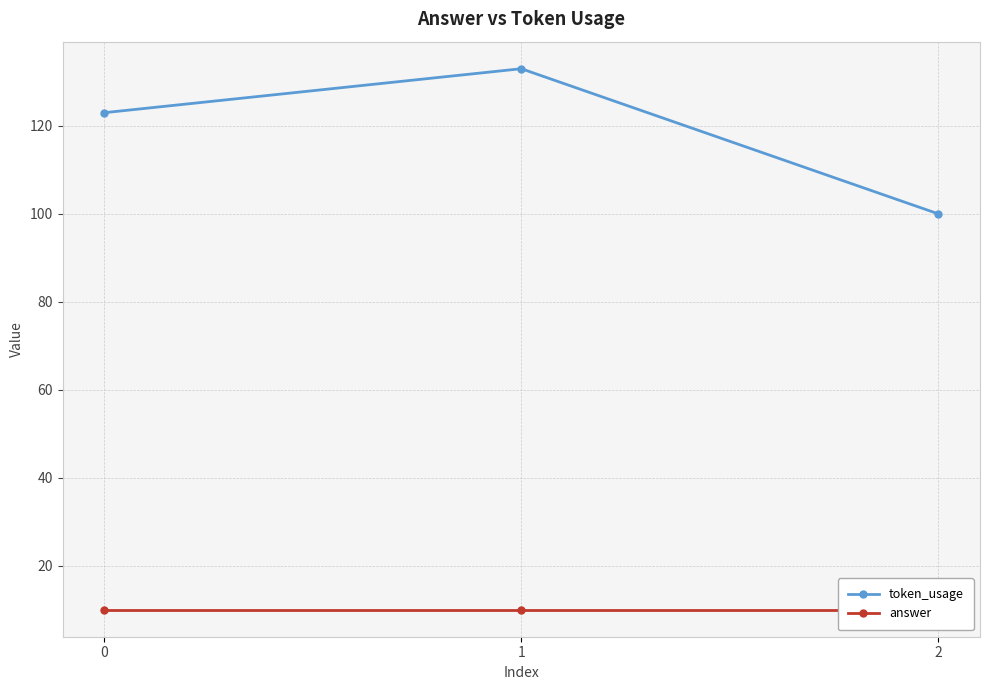

What is the spread (max minus min) of values at 1?

123